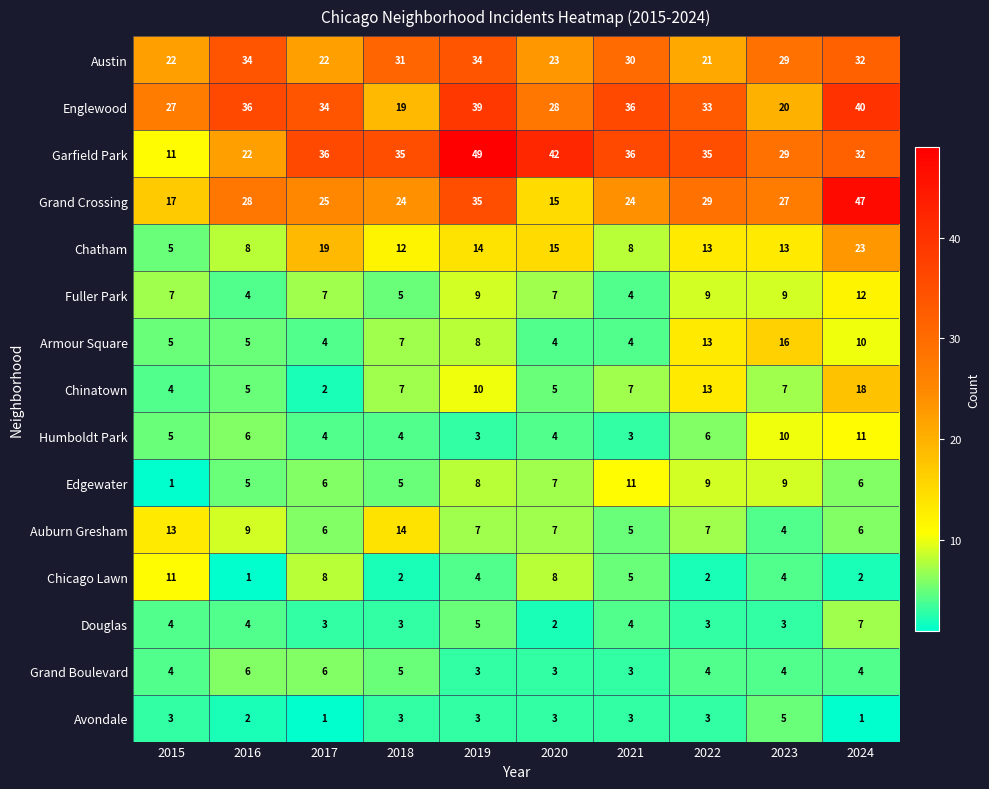

Which series has the largest total across all categories?

Garfield Park